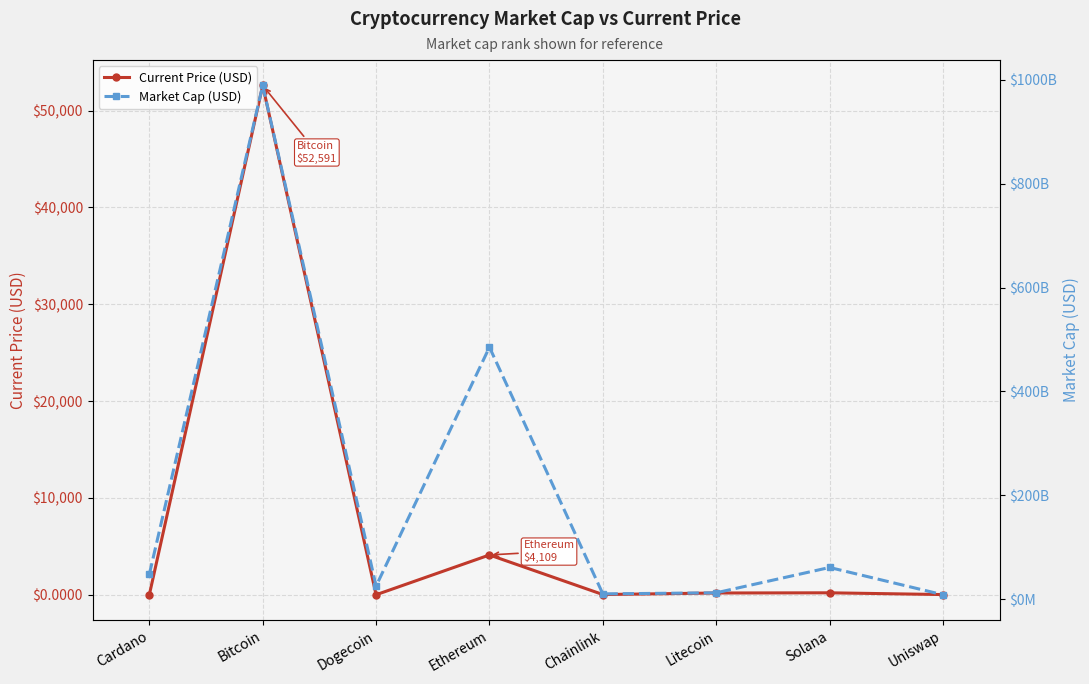

What is the total value across all series at Uniswap?

8679574931.3